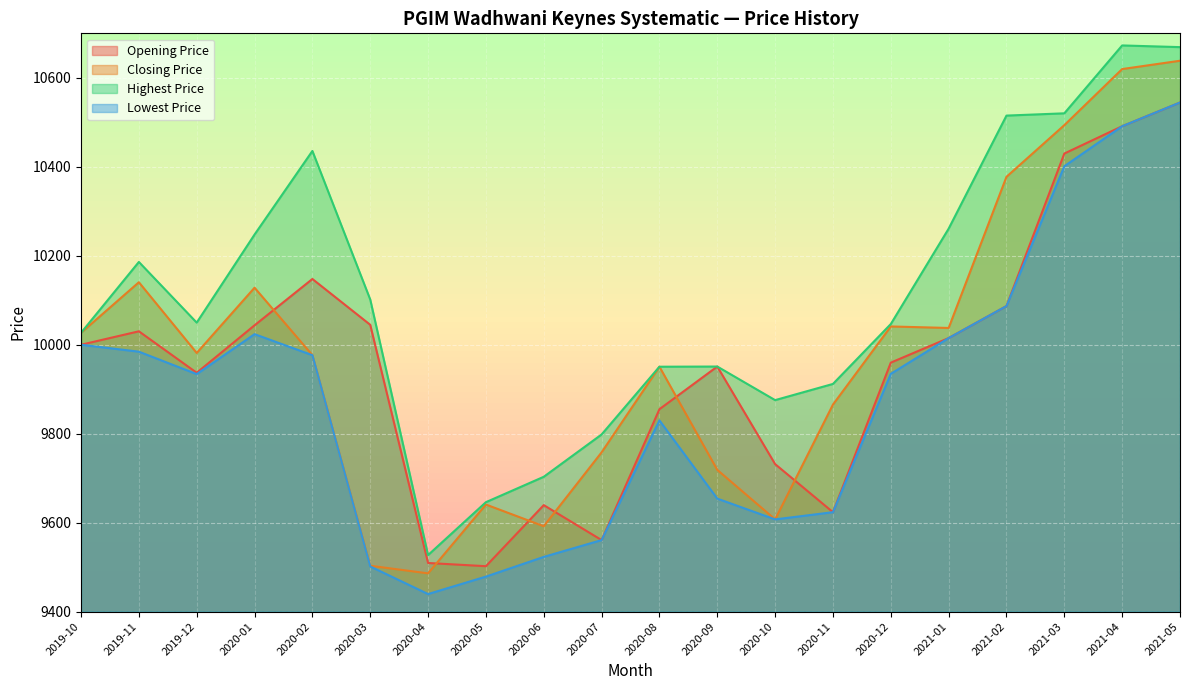

At 2020-10, list the series in order from smallest to largest.

Closing Price, Lowest Price, Opening Price, Highest Price